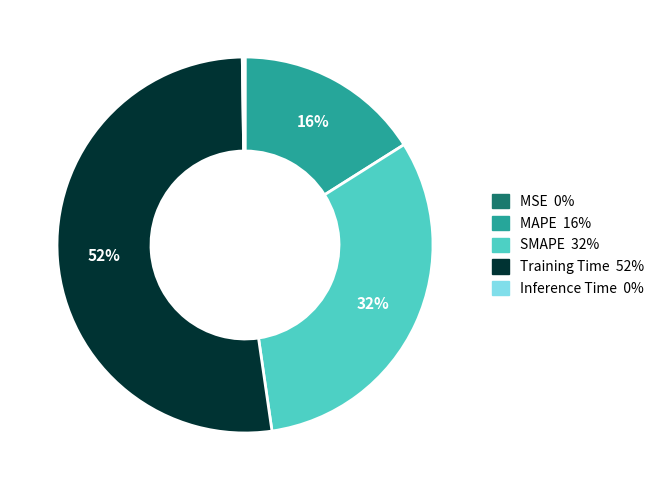

To the nearest percent, what is the average slice percentage?

20%